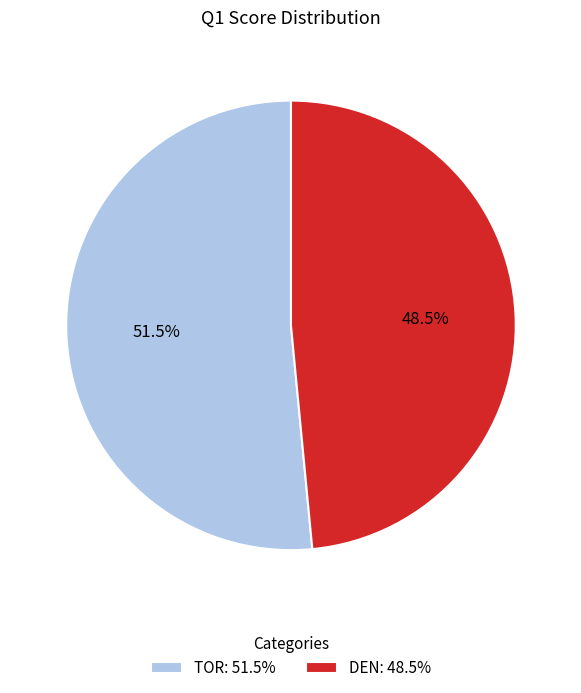

Combined, what portion of the pie is TOR and DEN?

100.0%